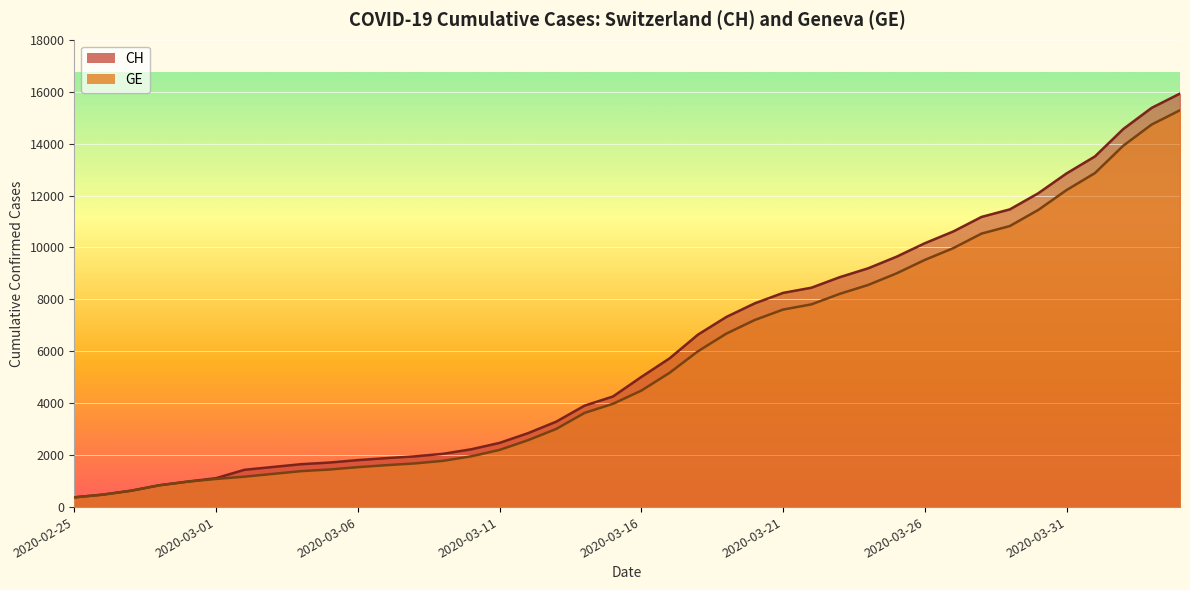

How many lines are shown in the chart?

2